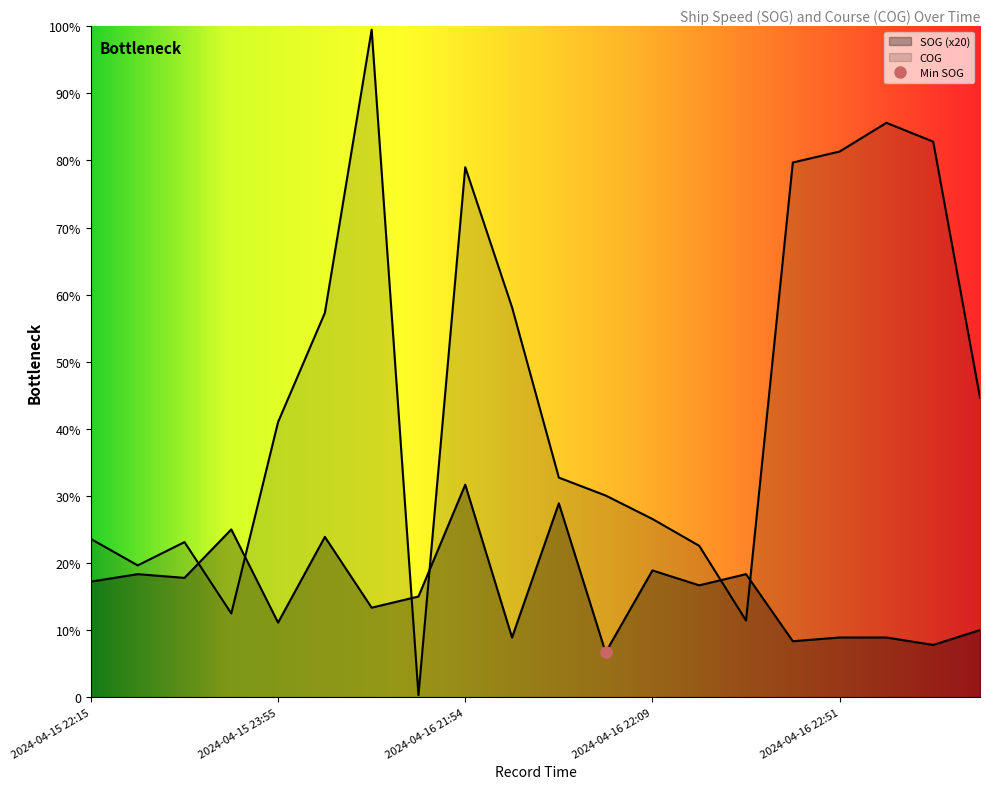

What is the difference between the maximum and minimum values in the COG series?

357.1